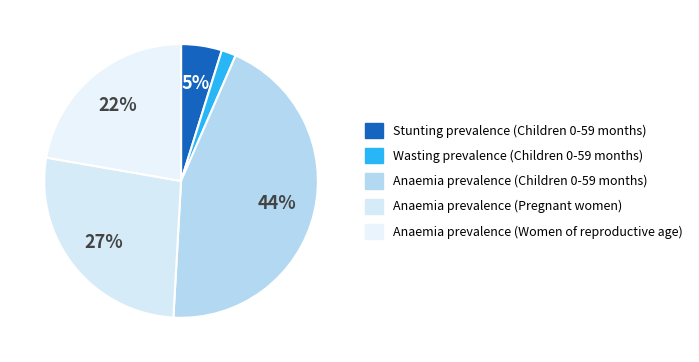

What is the largest slice in the pie chart?

Anaemia prevalence (Children 0-59 months)